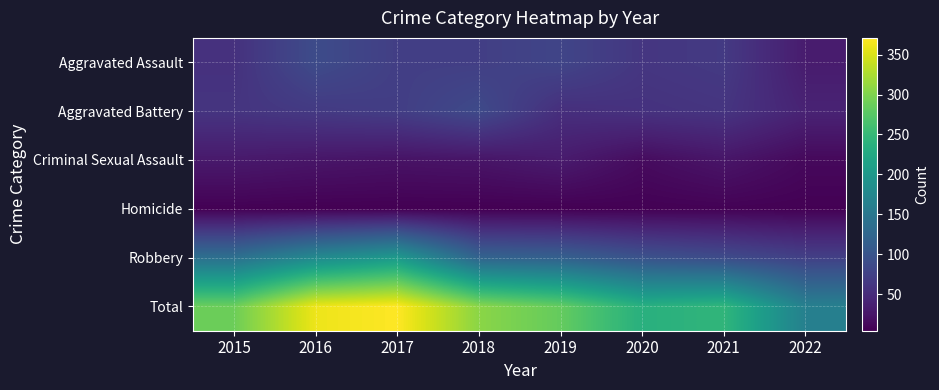

What is the spread (max minus min) of values at 2018?

303